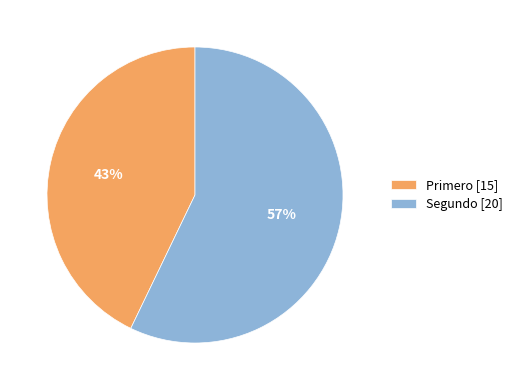

Rank the categories by value from highest to lowest.

Segundo, Primero